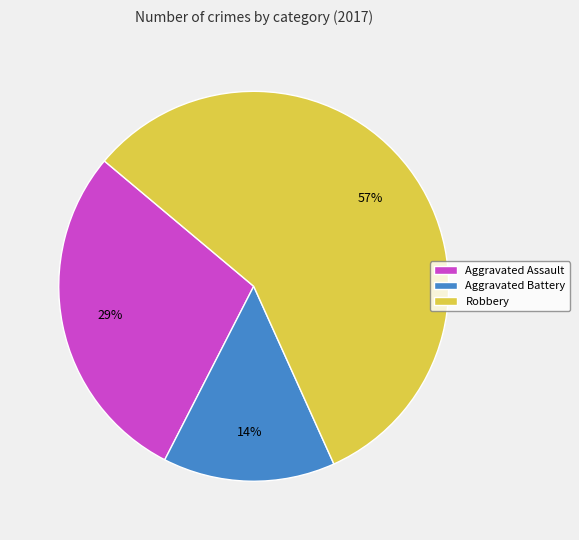

Is it true that Aggravated Battery is 28% of the pie?

False